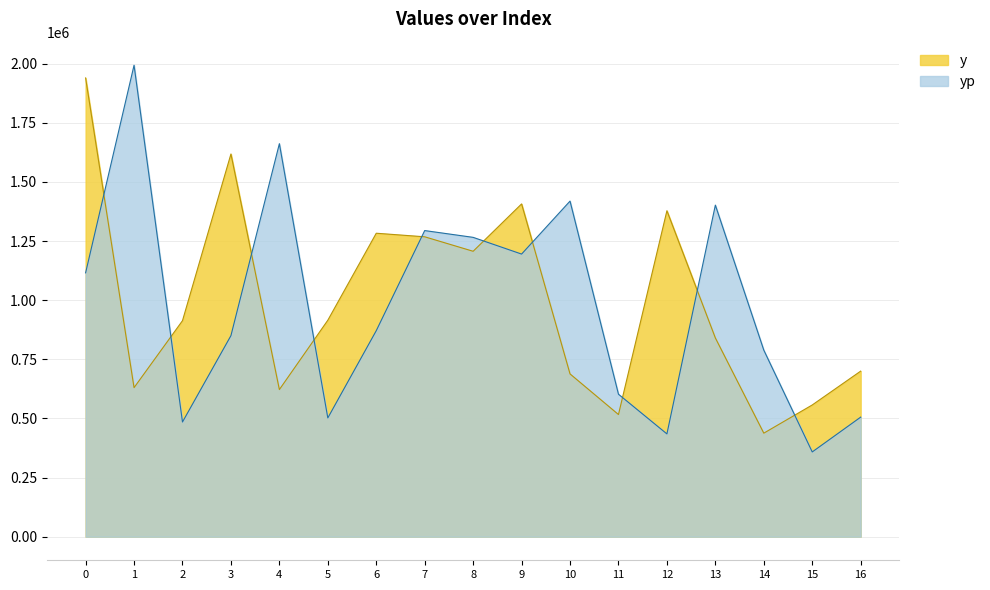

What are all the series names shown in the legend?

y, yp